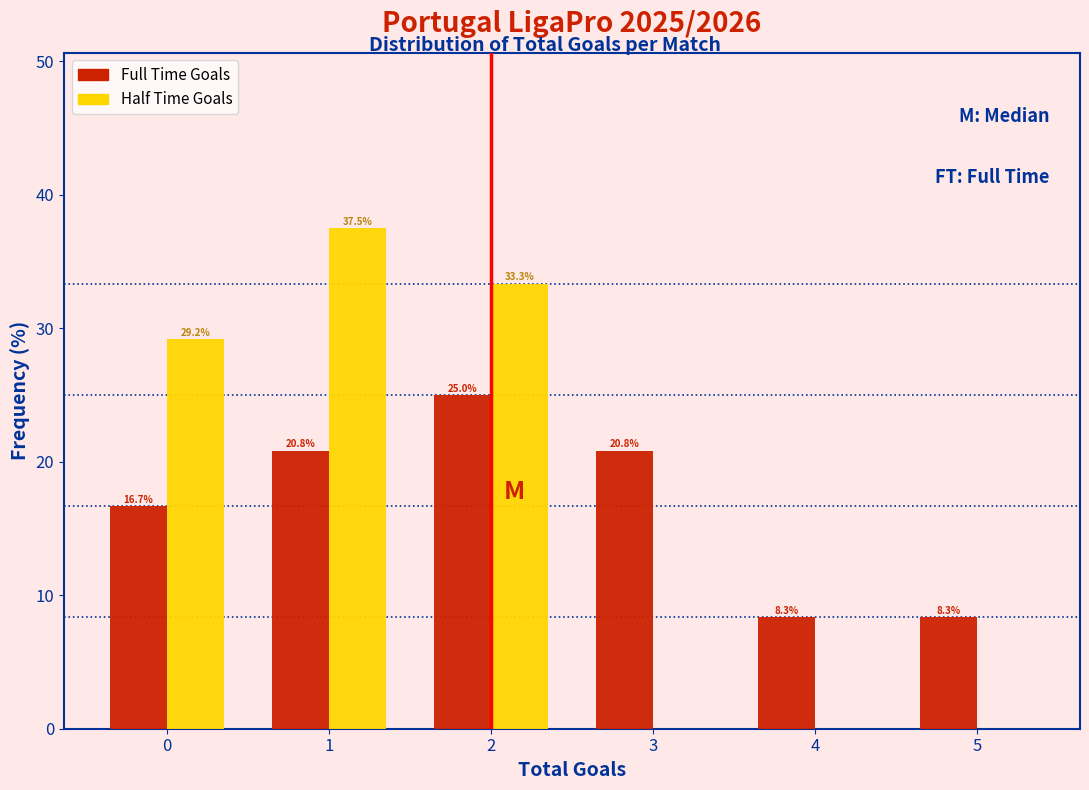

Reading left to right, transcribe all the data shown in this chart.

Full Time Goals: 0=16.7	1=20.8	2=25.0	3=20.8	4=8.3	5=8.3
Half Time Goals: 0=29.2	1=37.5	2=33.3	3=0.0	4=0.0	5=0.0